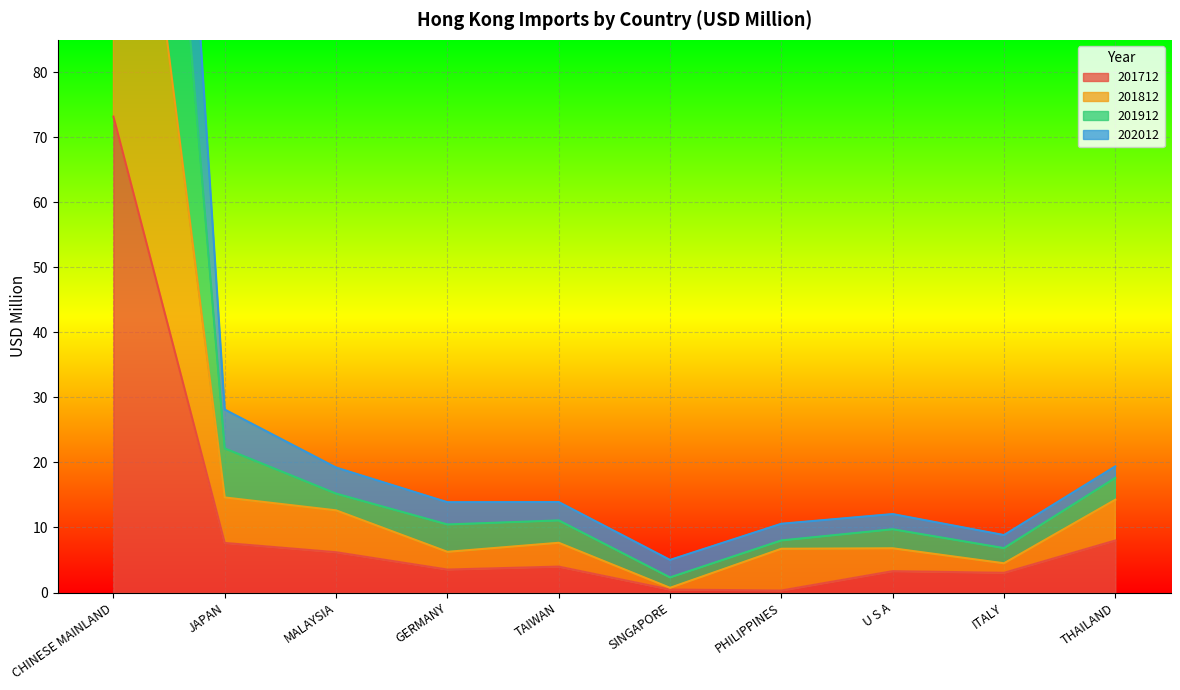

Where is 201712 nearest to the value 36?

THAILAND